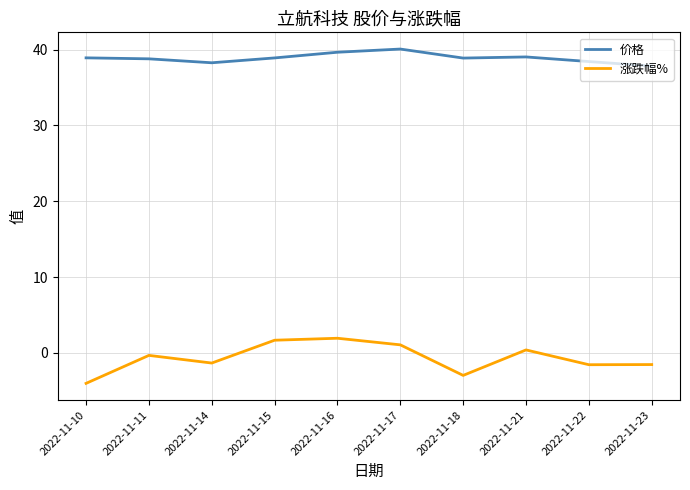

At which label does 价格 reach its peak?

2022-11-17